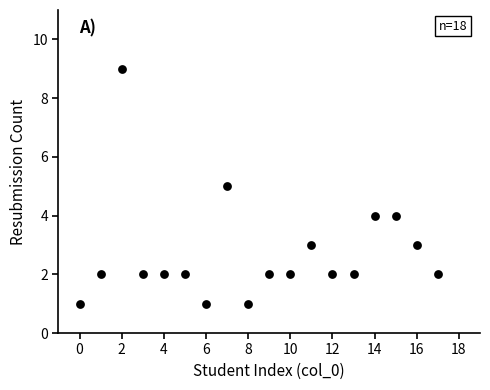

What is the range of X values (max minus min)?

17